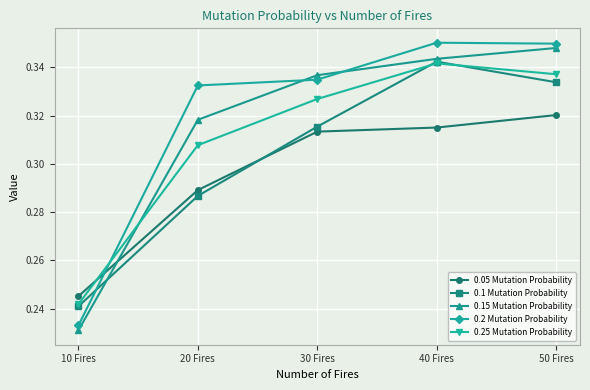

Which category has the lowest value across all series?

10 Fires